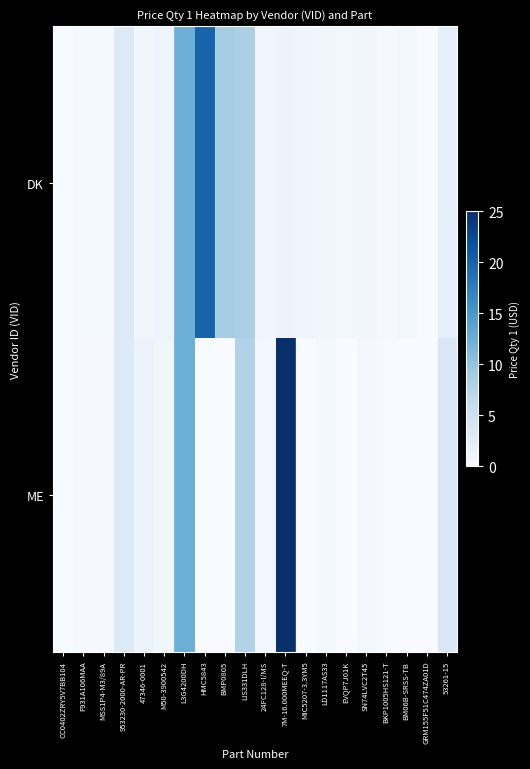

Reading left to right, what are all the values shown in this chart?

DK: CC0402ZRY5V7BB104=0.0	F931A106MAA=0.3	MSS1P4-M3/89A=0.3	953230-2000-AR-PR=3.2	47346-0001=0.8	M50-3900542=1.2	L3G4200DH=12.4	HMC5843=20.0	BMP0805=8.8	LIS331DLH=8.3	24FC128-I/MS=0.8	7M-16.000MEEQ-T=1.5	MIC5207-3.3YM5=1.0	LD1117AS33=0.8	EVQP7J01K=0.7	SN74LVC2T45=0.8	BKP1005HS121-T=0.2	BM06B-SRSS-TB=0.7	GRM155F51C474ZA01D=0.0	53261-15=2.2
ME: CC0402ZRY5V7BB104=0.0	F931A106MAA=0.2	MSS1P4-M3/89A=0.2	953230-2000-AR-PR=3.4	47346-0001=1.4	M50-3900542=1.0	L3G4200DH=12.4	HMC5843=0.0	BMP0805=0.0	LIS331DLH=7.9	24FC128-I/MS=0.6	7M-16.000MEEQ-T=25.0	MIC5207-3.3YM5=0.0	LD1117AS33=0.5	EVQP7J01K=0.0	SN74LVC2T45=0.8	BKP1005HS121-T=0.1	BM06B-SRSS-TB=0.0	GRM155F51C474ZA01D=0.0	53261-15=3.8